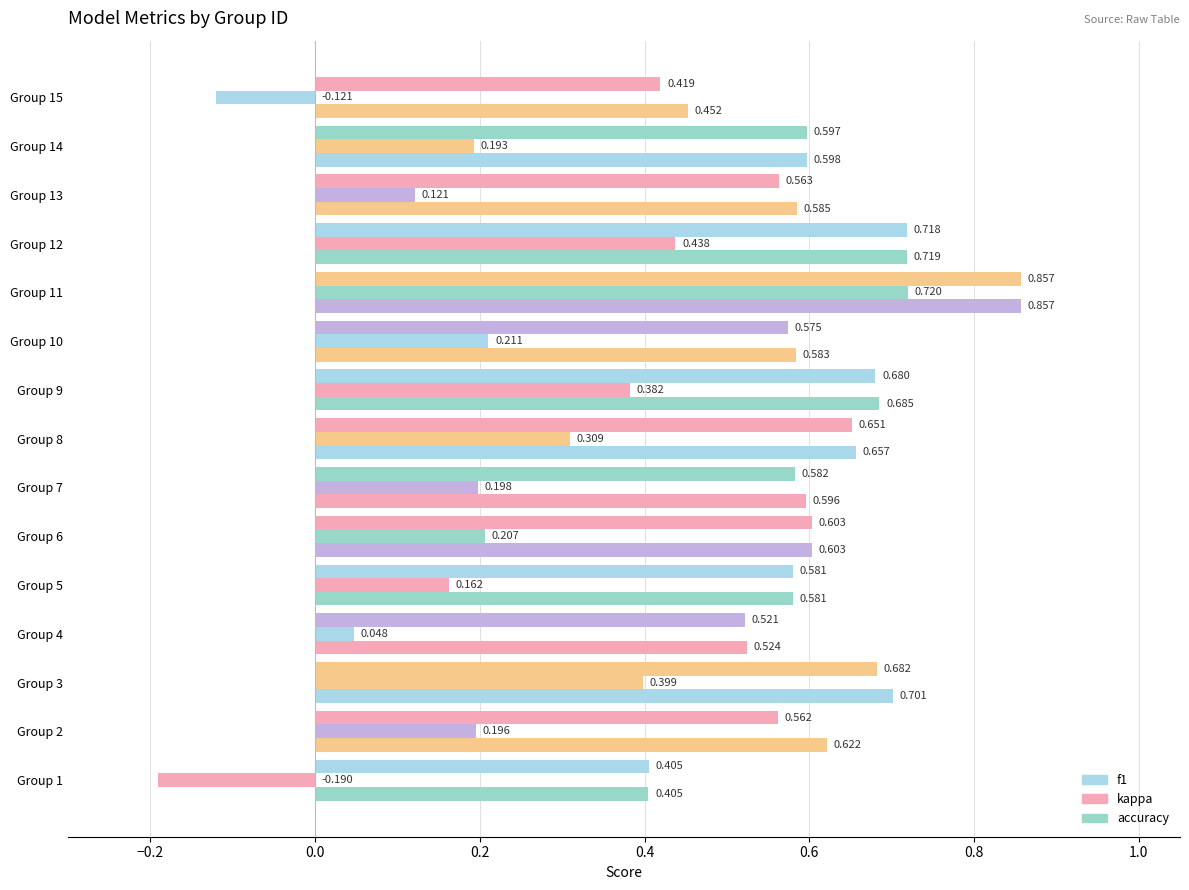

Count the number of data series in this chart.

3